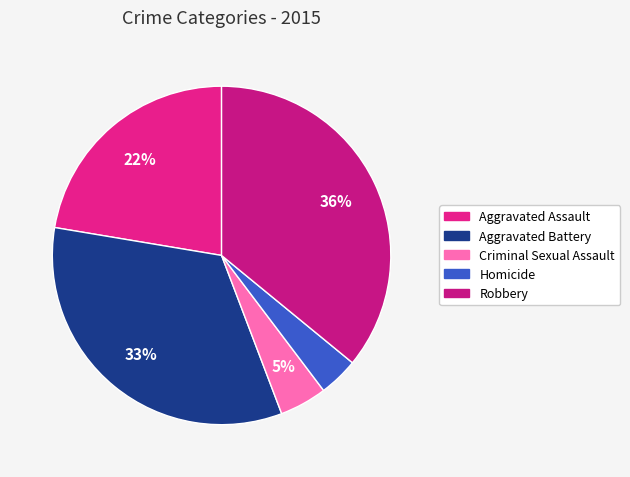

What percentage do Robbery and Homicide together represent?

39.7%